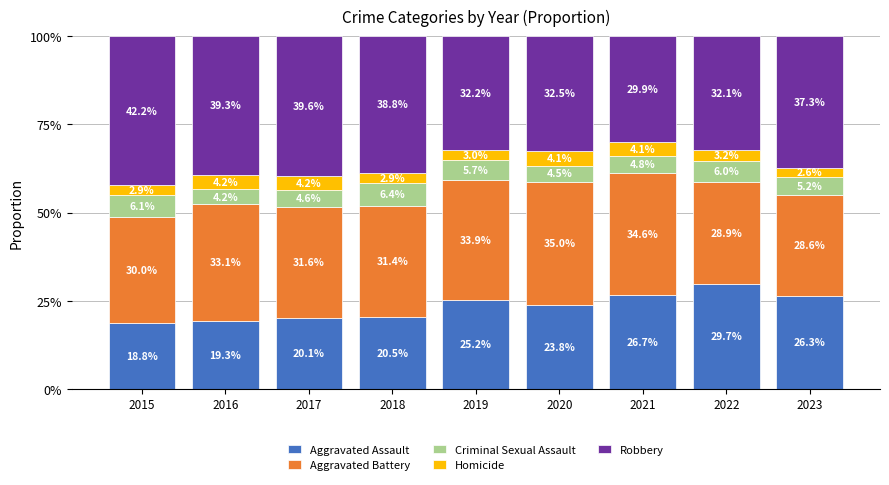

Where is Aggravated Assault nearest to the value 24?

2020